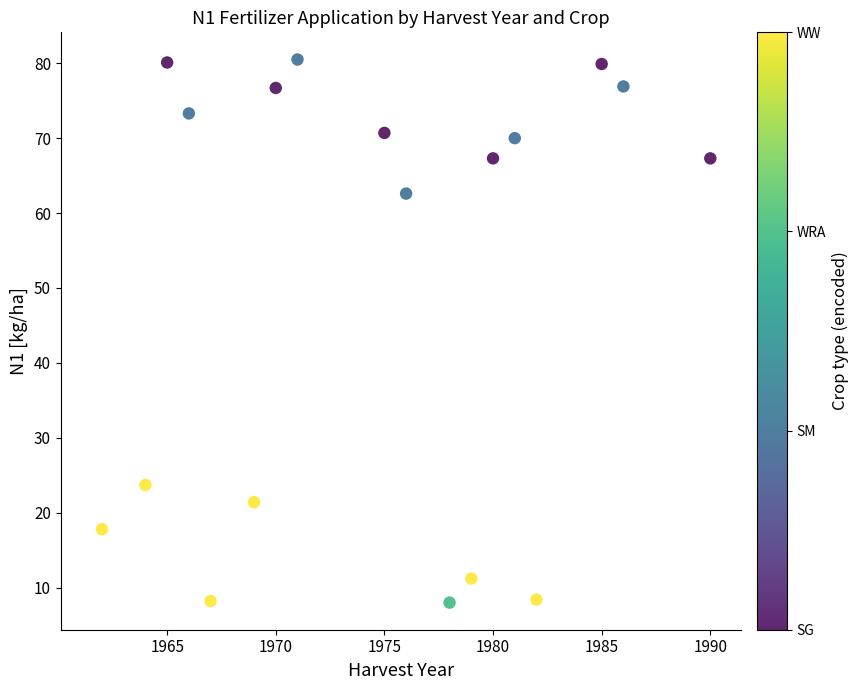

What is the range of X values (max minus min)?

28.0